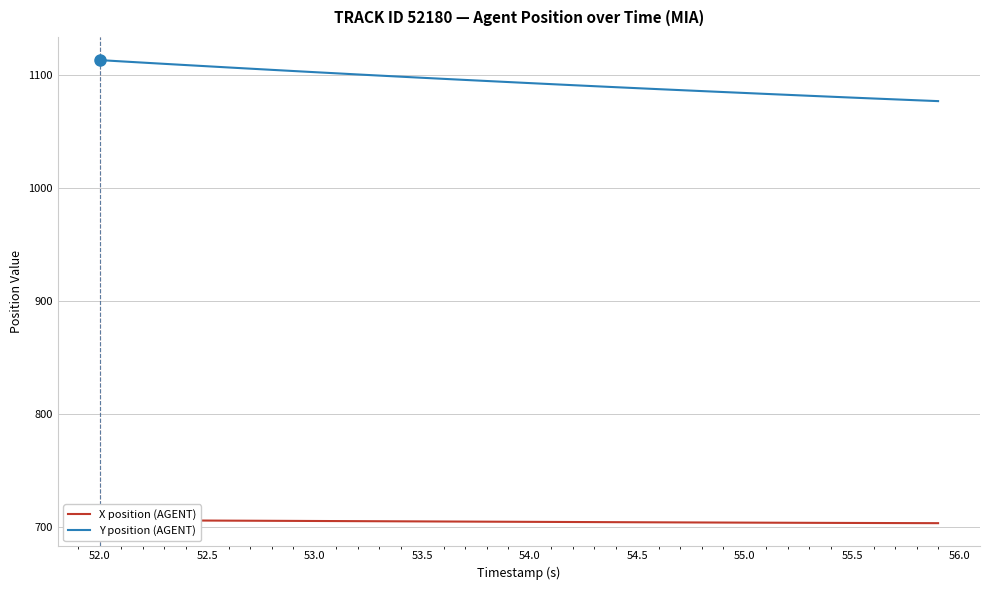

What is the maximum value for Y position (AGENT)?

1113.2